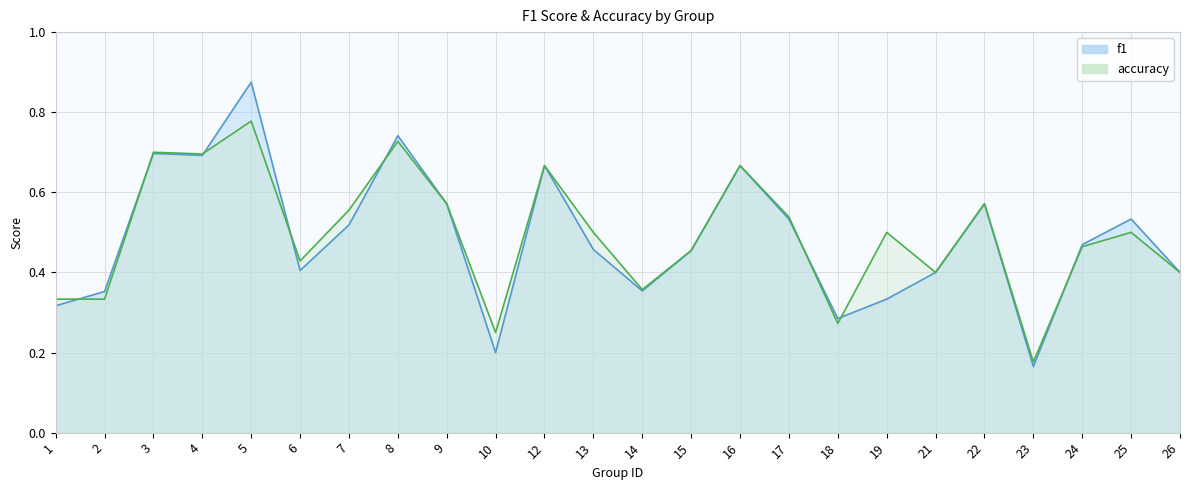

What is the value of the f1 point at the 21st from the left?

0.2